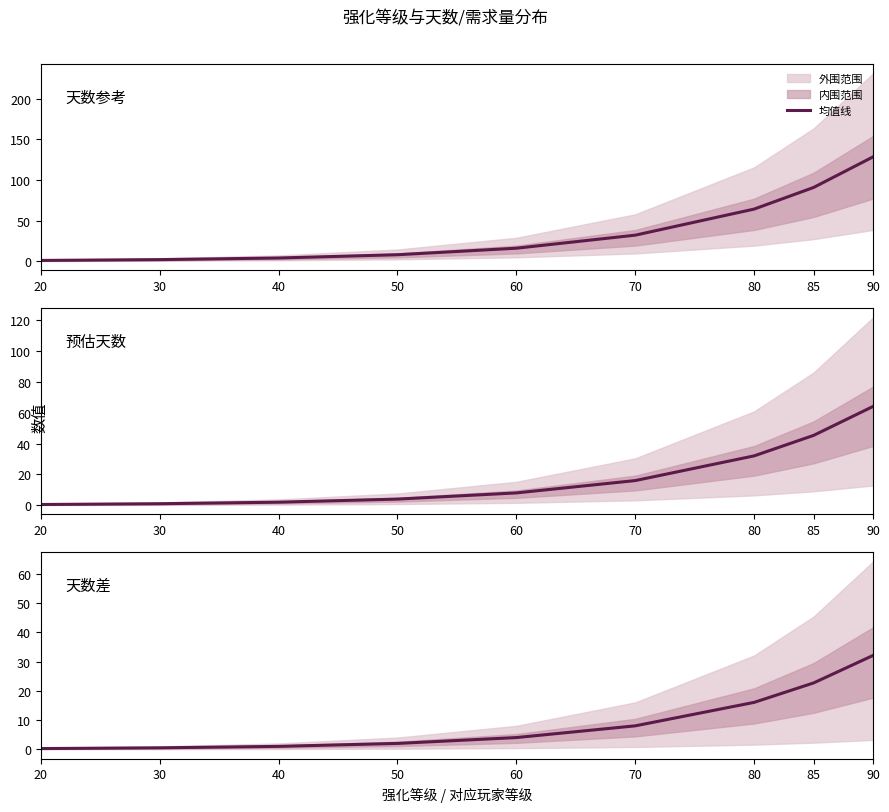

True or false: 预估天数 and 天数参考 intersect in this chart.

False